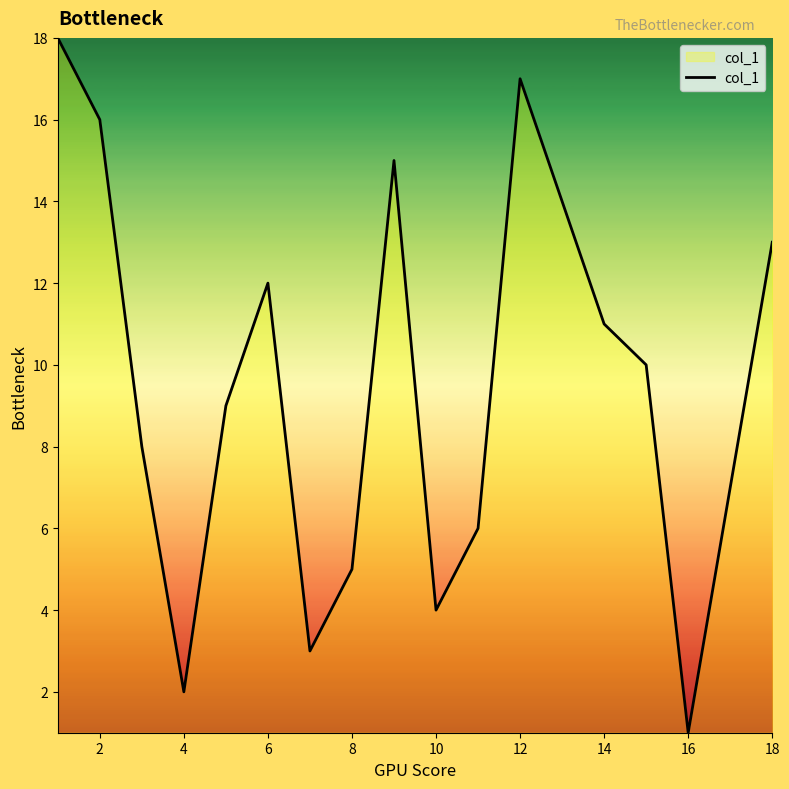

What is the greatest value displayed?

18